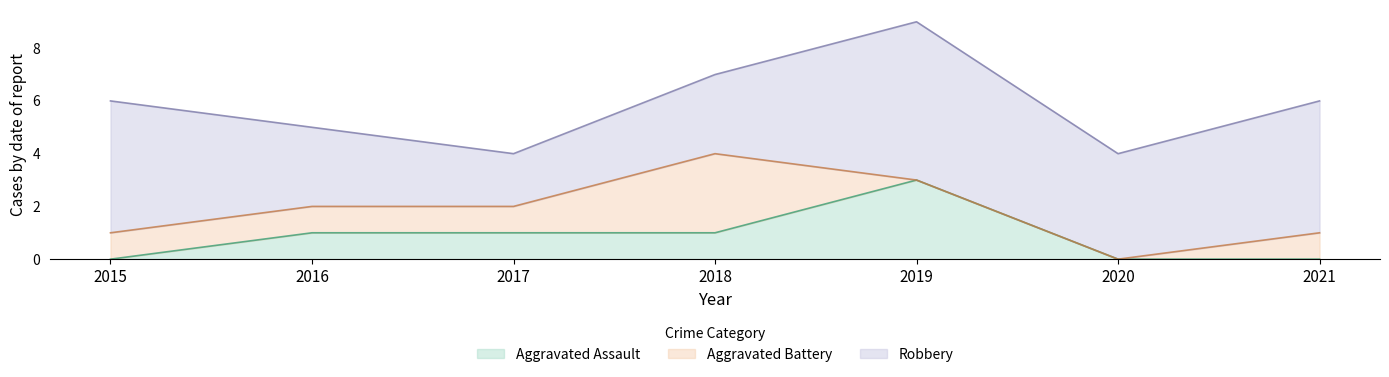

What is the value of the Aggravated Assault point at the 5th from the left?

3